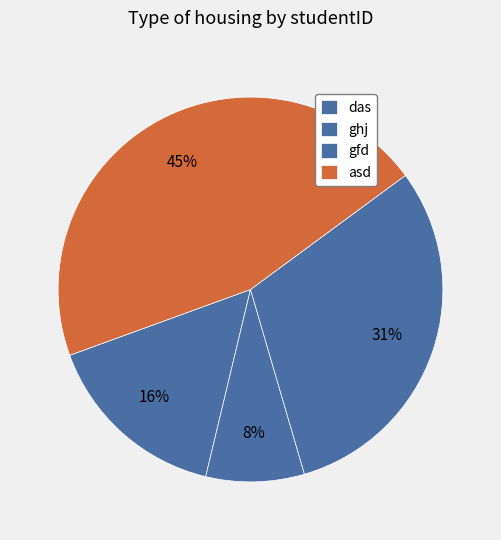

Which slice is the smallest?

ghj